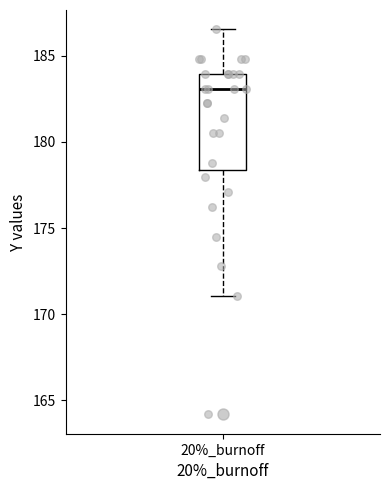

Where is the lower edge of the box for 20%_burnoff on the y-axis? The values are not printed on the chart, so give them approximately, as read against the axis.

178.5